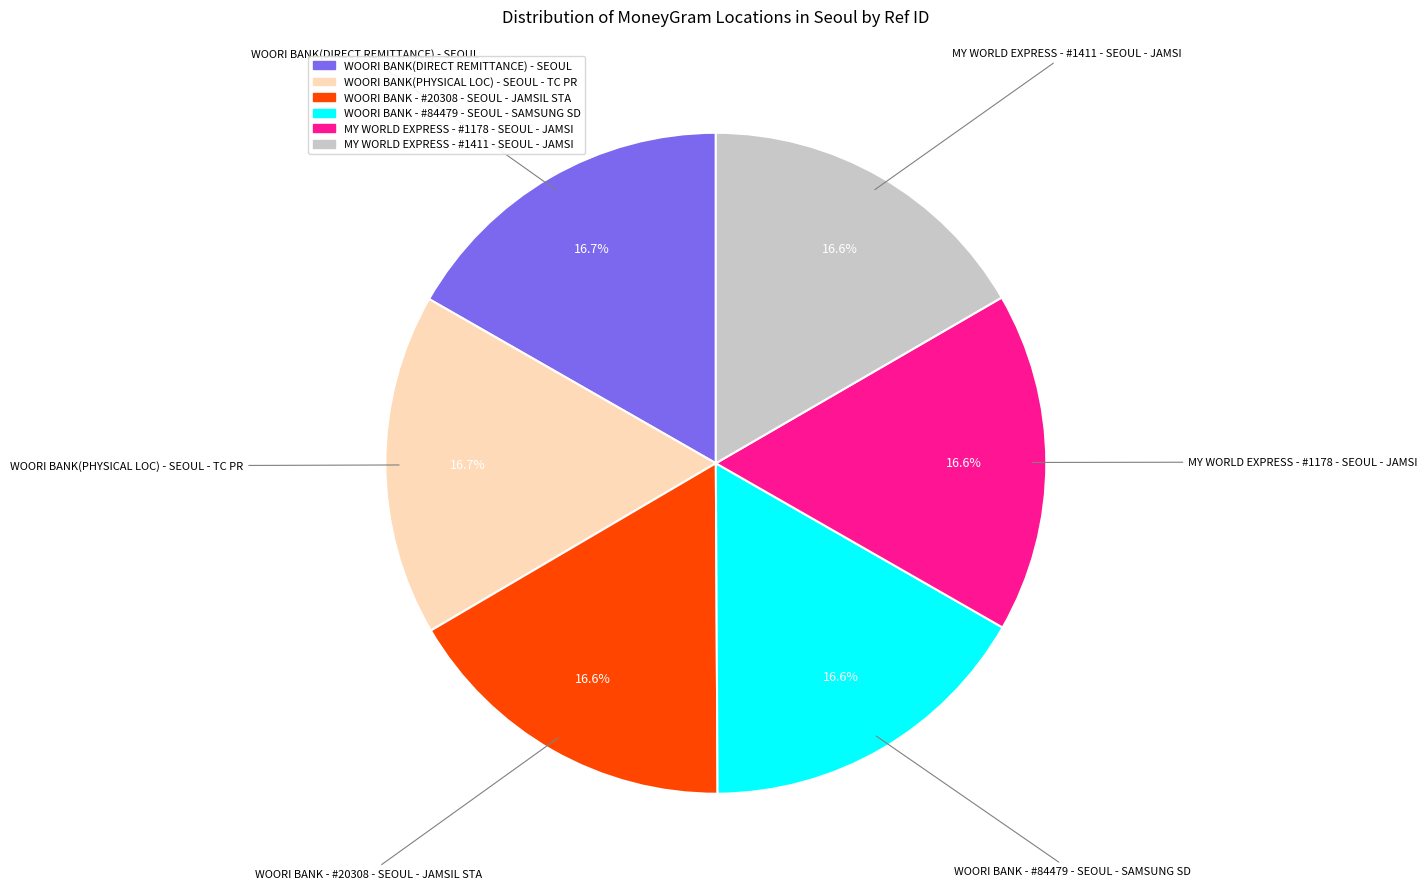

Approximately how many times larger is the value at WOORI BANK - #20308 - SEOUL - JAMSIL STA compared to WOORI BANK - #84479 - SEOUL - SAMSUNG SD?

1.0